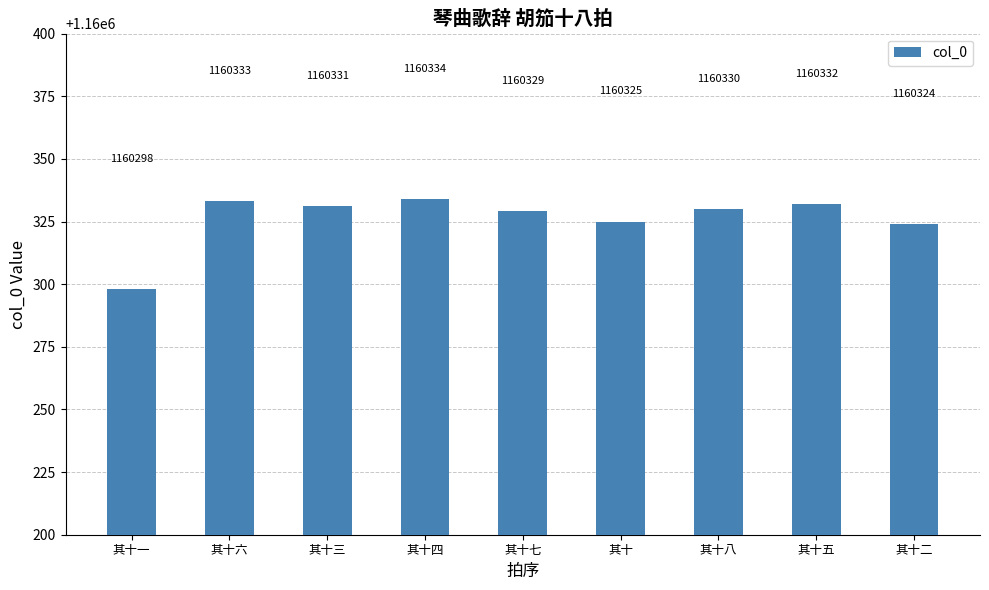

True or false: the data shows 1160330 at 其十八.

True